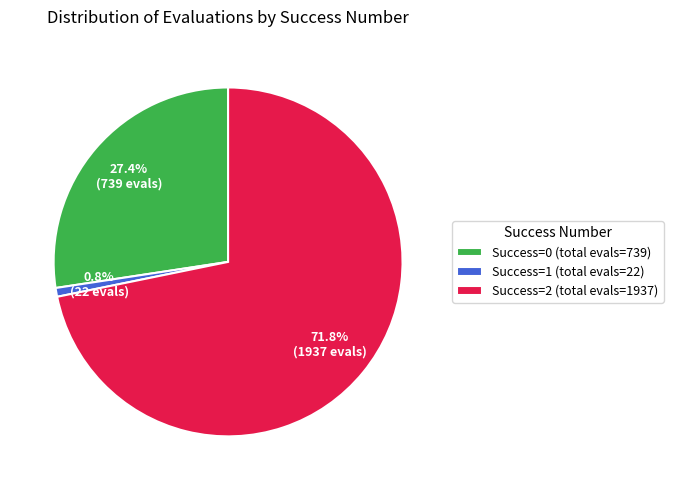

Does Success=2 (total evals=1937) represent more than half of the total?

Yes